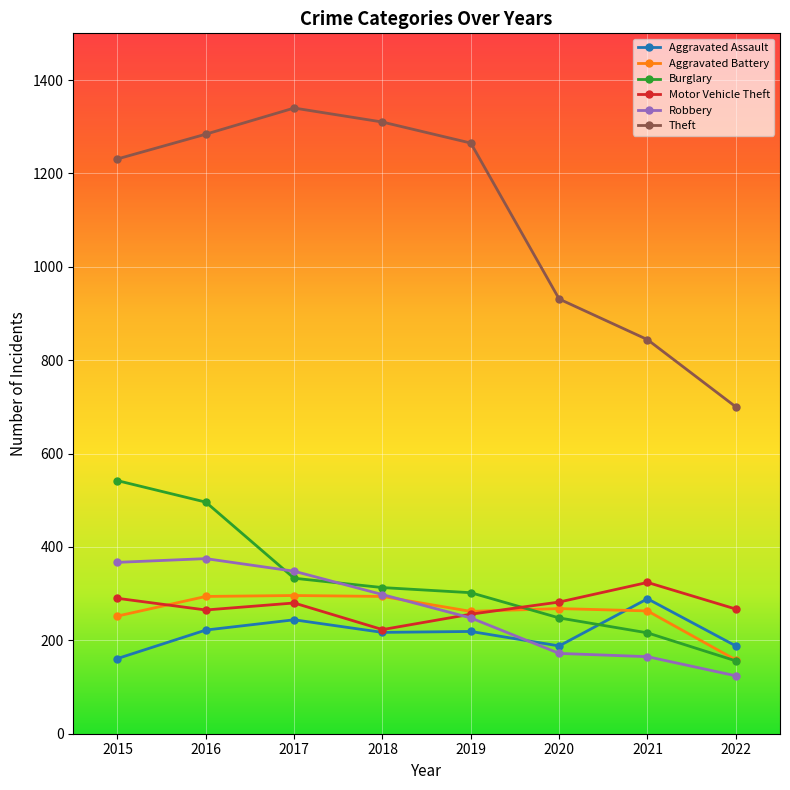

What is the approximate value of Aggravated Battery at 2017, to the nearest 50?

300